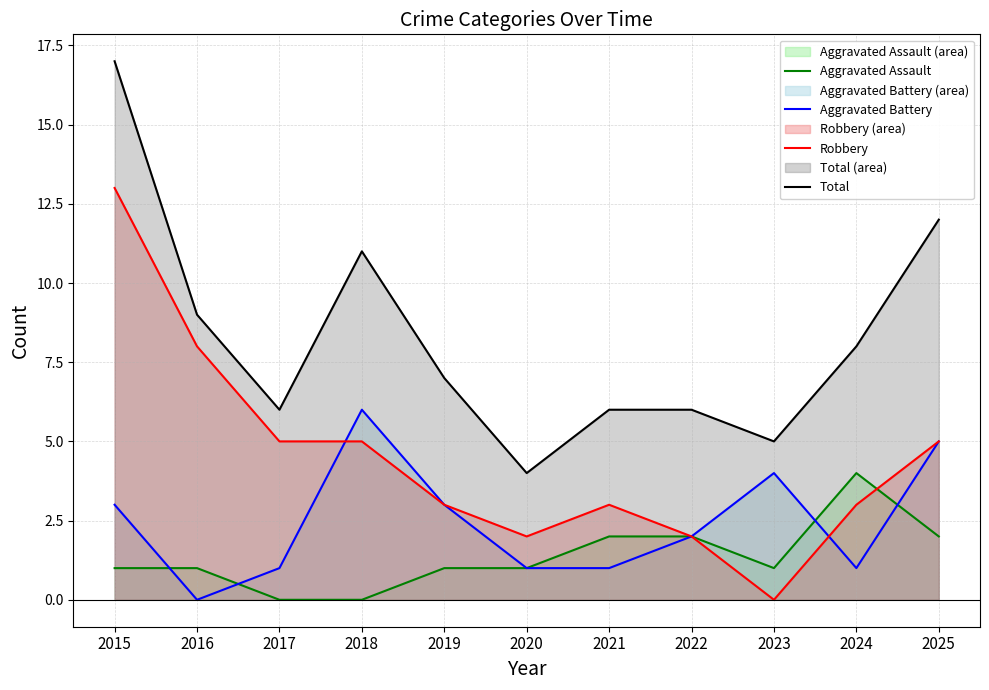

Is the value of Robbery at 2017 greater than the value of Aggravated Battery at 2018?

No